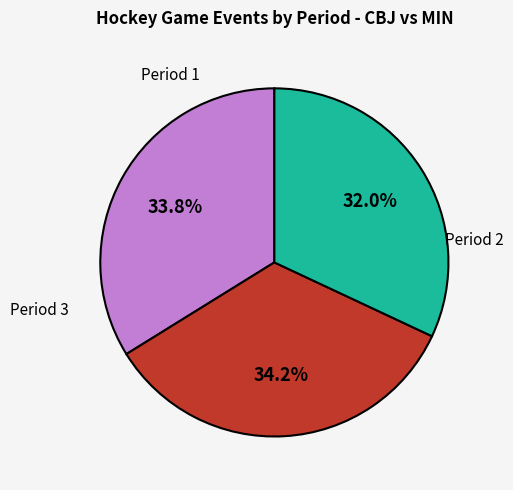

Does any single category account for the majority?

No